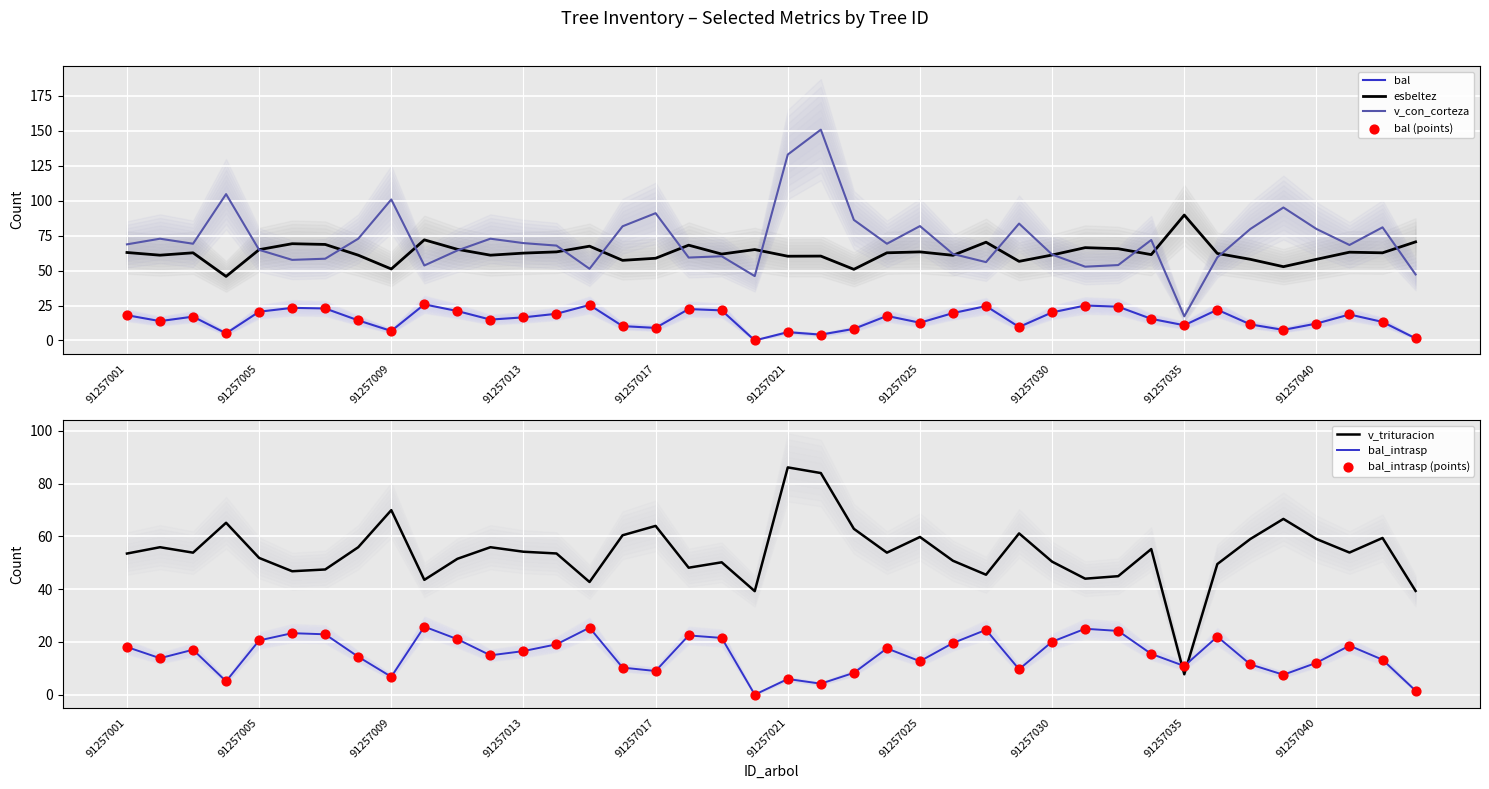

Which series reaches the maximum Y coordinate?

v_con_corteza